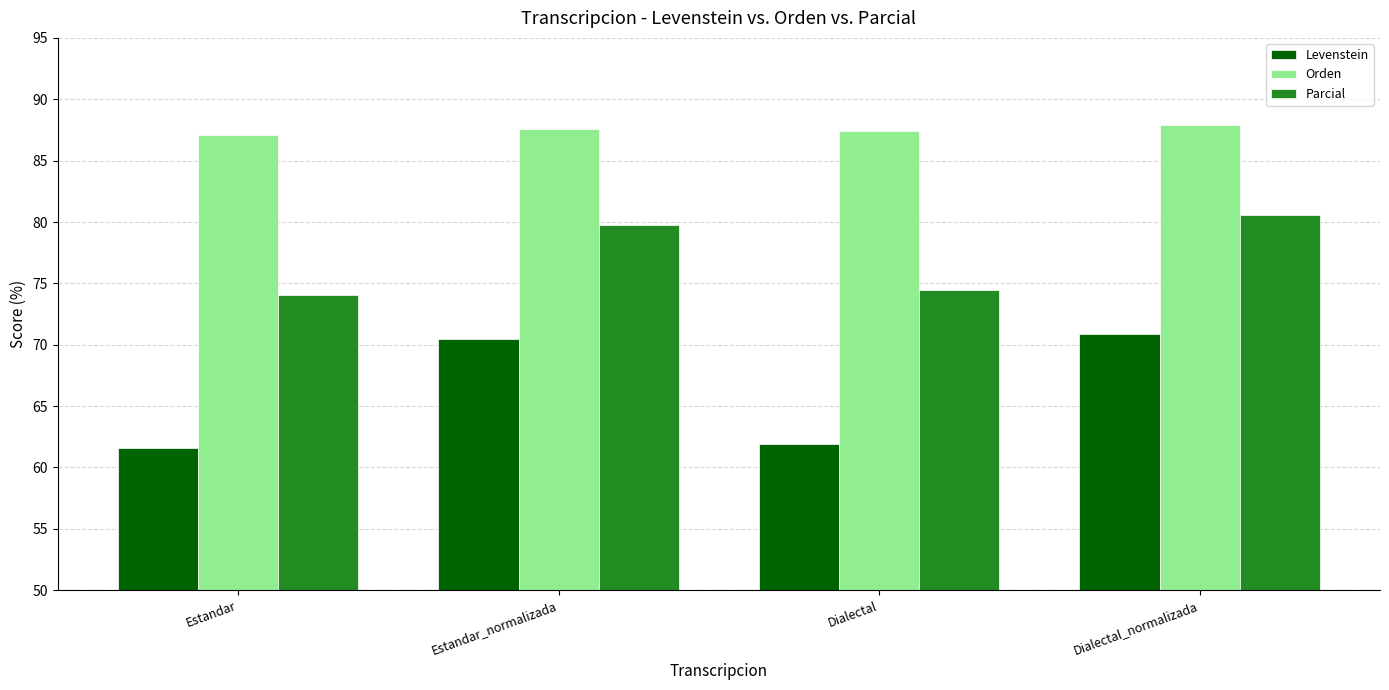

What is the difference between the highest and lowest values at Estandar?

25.5